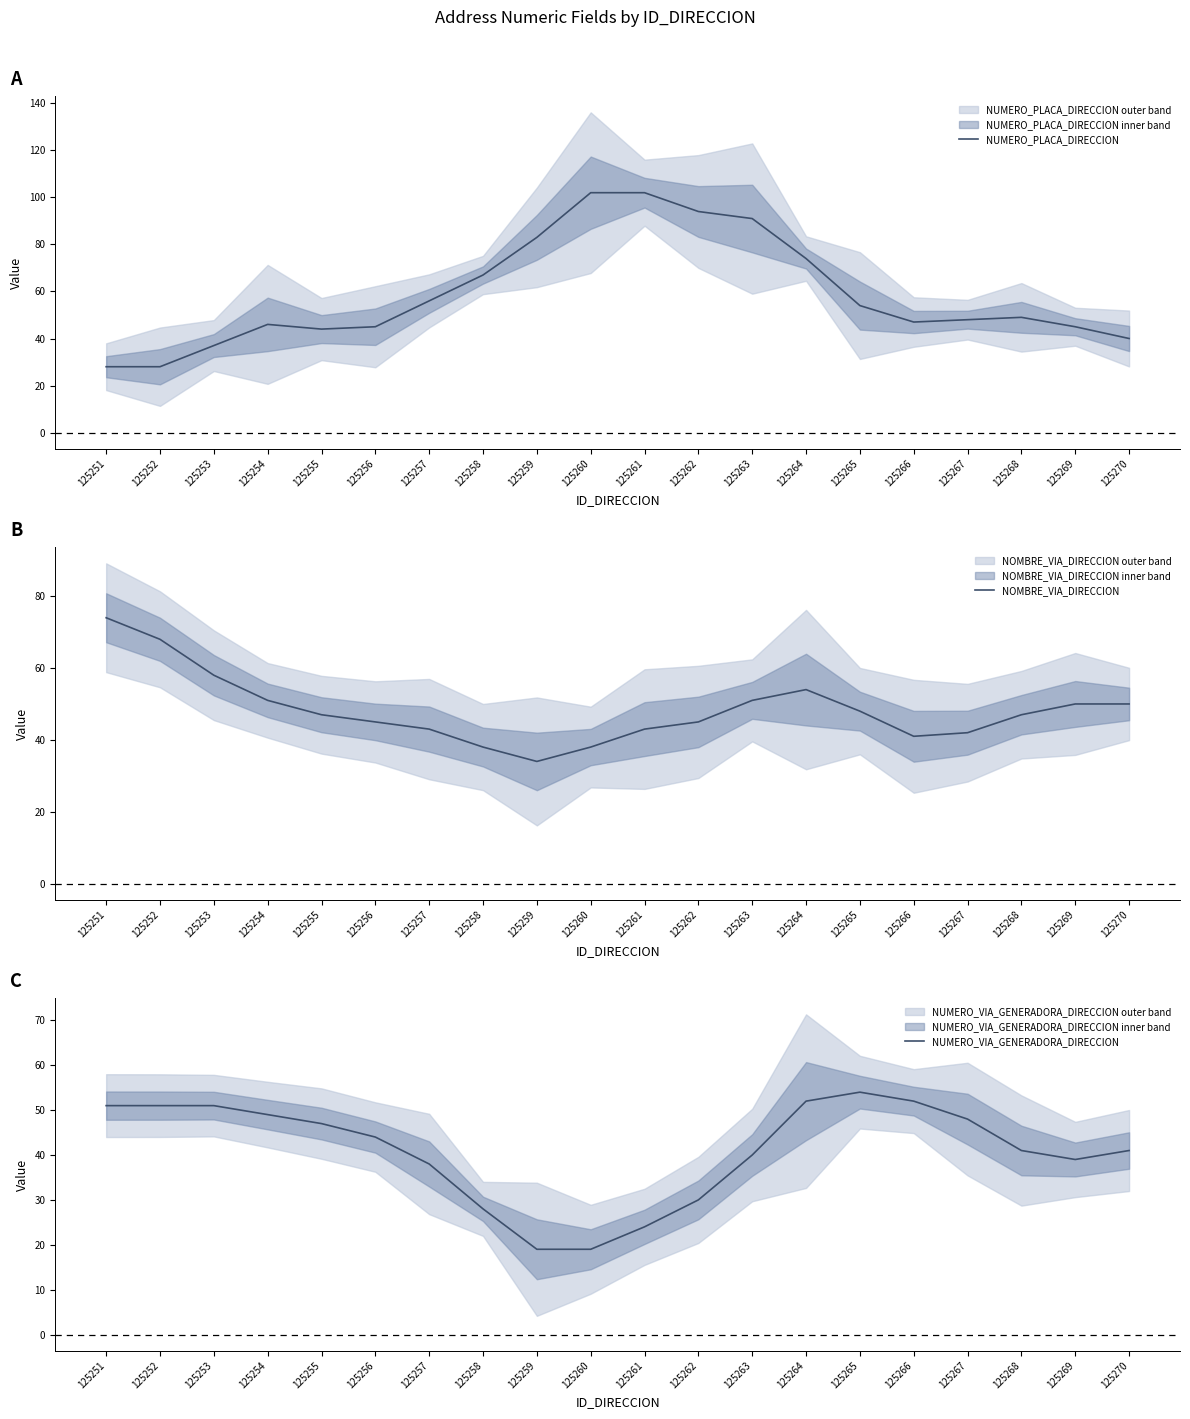

How many data points in NUMERO_VIA_GENERADORA_DIRECCION are above 44?

9